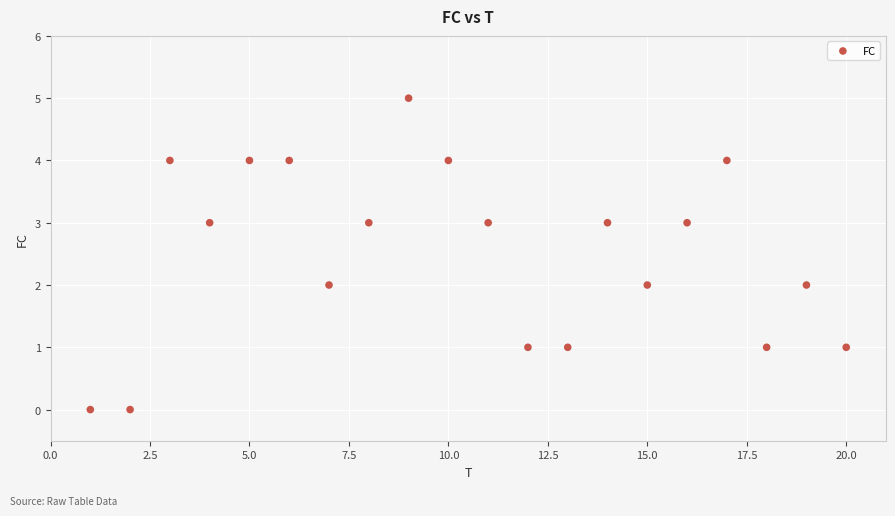

What is the range of Y values (max minus min)?

5